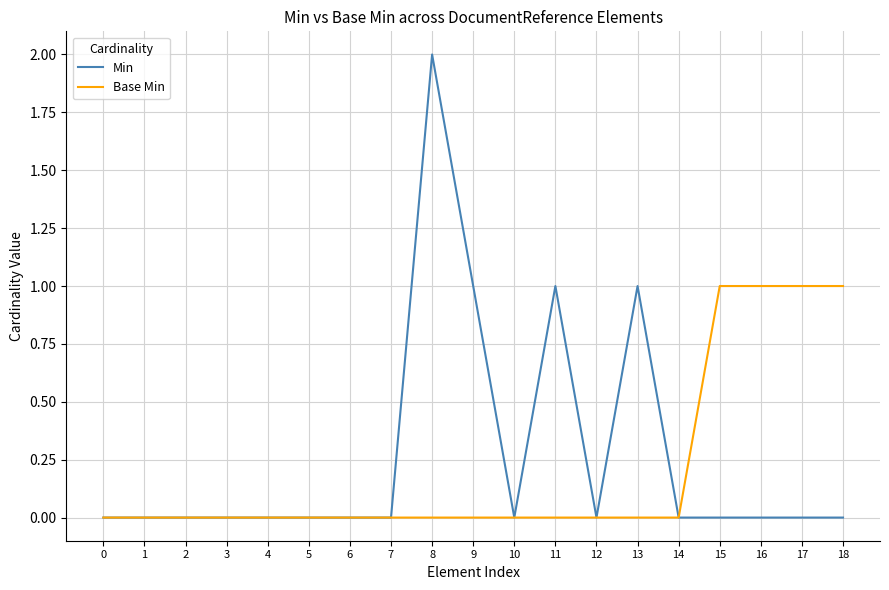

Reading left to right, transcribe all the data shown in this chart.

Min: 0=0	1=0	2=0	3=0	4=0	5=0	6=0	7=0	8=2	9=1	10=0	11=1	12=0	13=1	14=0	15=0	16=0	17=0	18=0
Base Min: 0=0	1=0	2=0	3=0	4=0	5=0	6=0	7=0	8=0	9=0	10=0	11=0	12=0	13=0	14=0	15=1	16=1	17=1	18=1